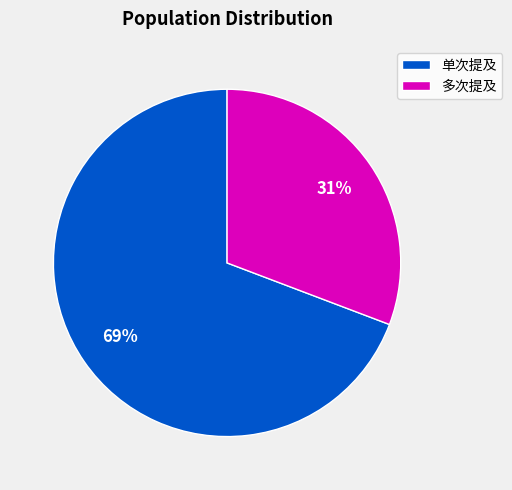

Does any single category account for the majority?

Yes